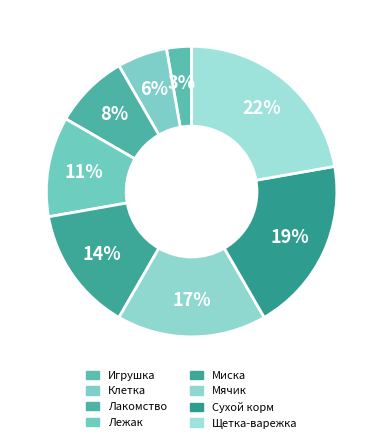

Approximately how many times larger is the value at Миска compared to Клетка?

2.5